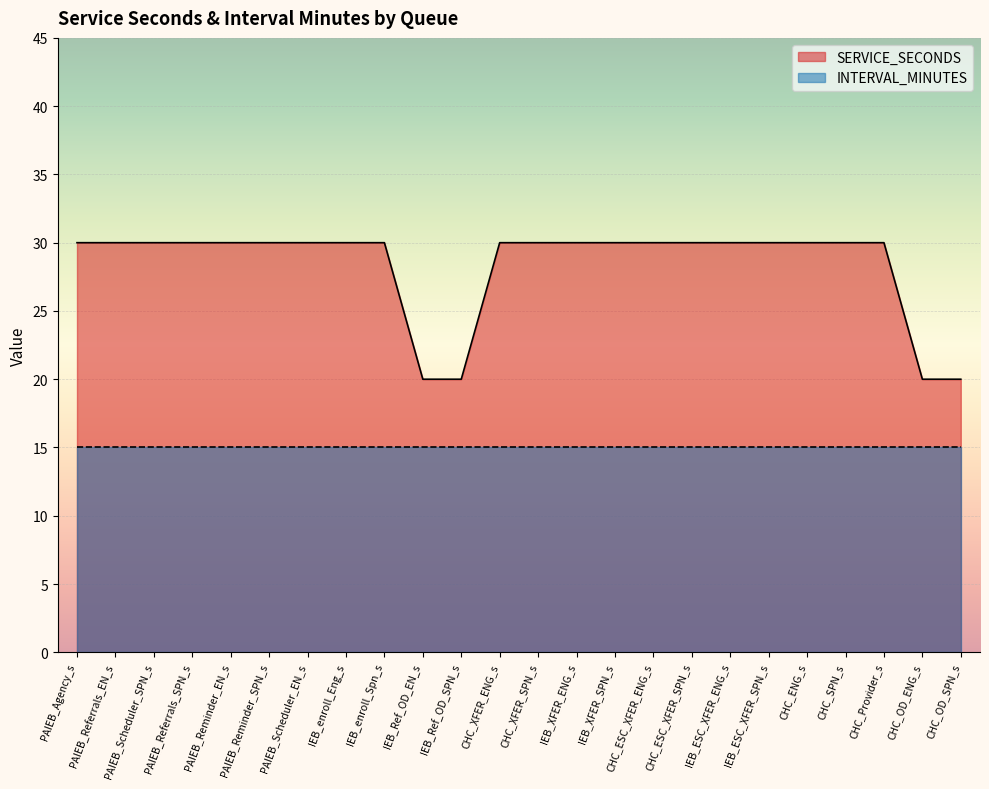

How many lines are shown in the chart?

2